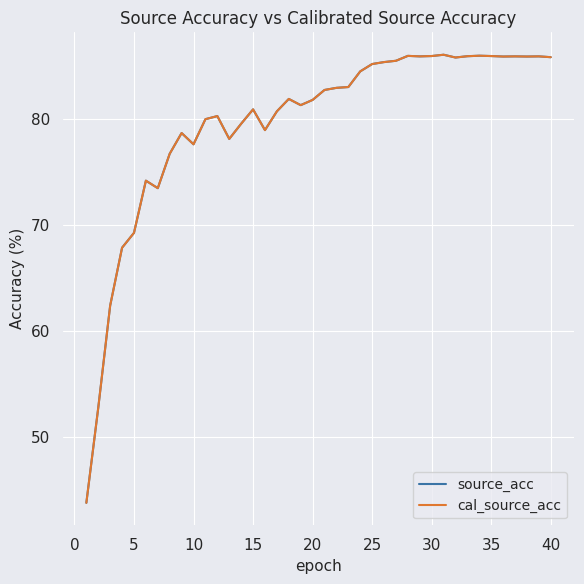

True or false: source_acc and cal_source_acc cross at least once.

False